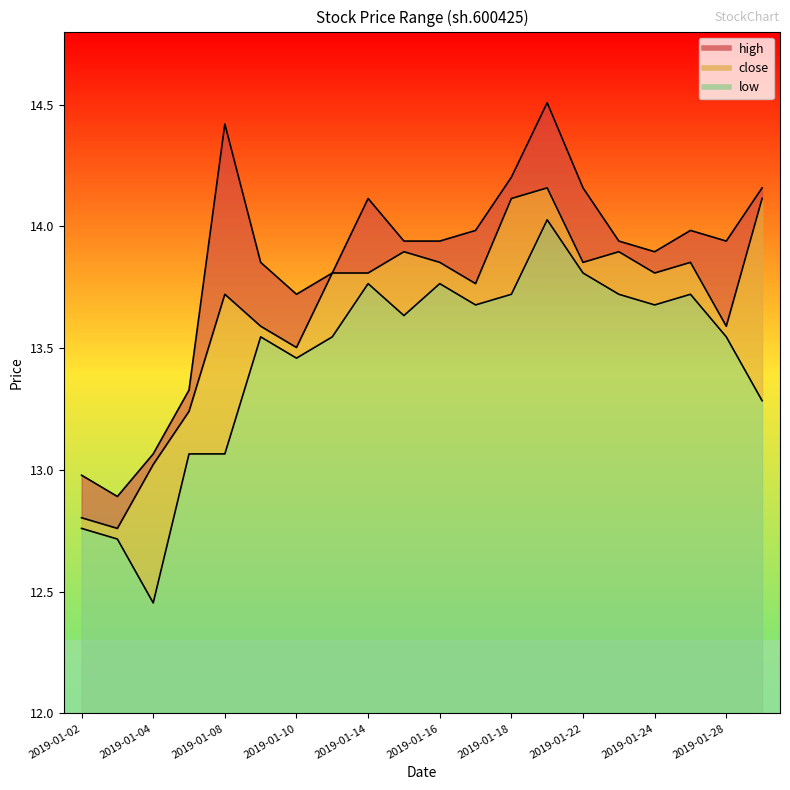

What is the difference between the highest and lowest values at 2019-01-02?

0.2